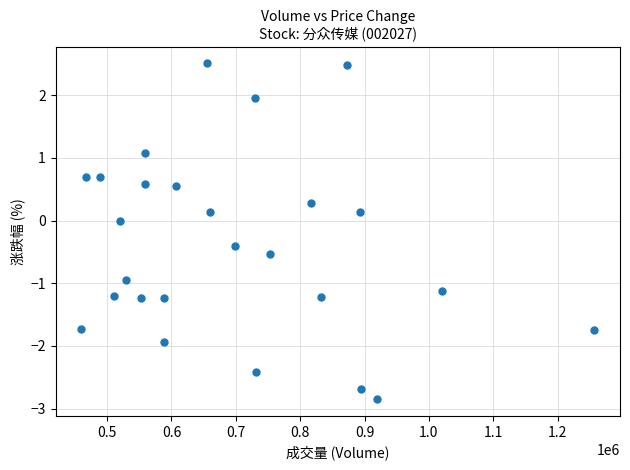

What is the range of Y values (max minus min)?

5.4